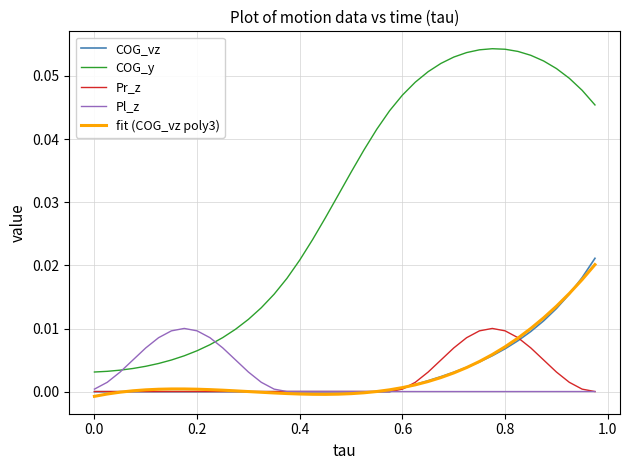

What are all the series names shown in the legend?

COG_vz, COG_y, Pr_z, Pl_z, fit (COG_vz poly3)